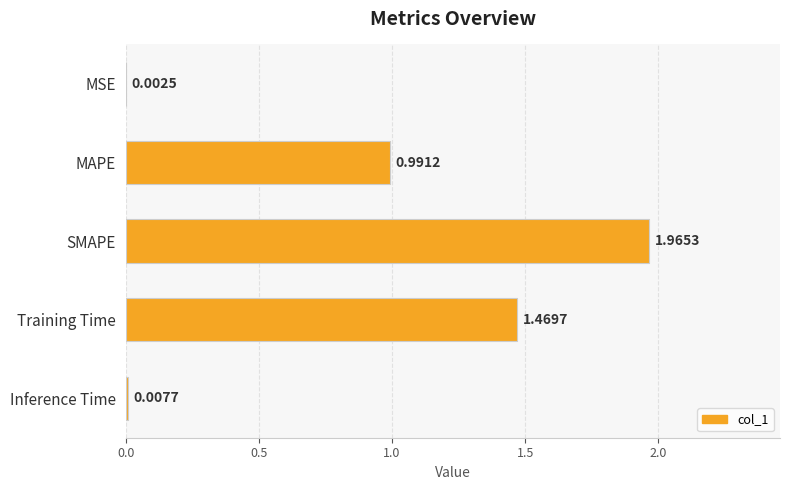

What is the change in value from SMAPE to Inference Time?

-2.0